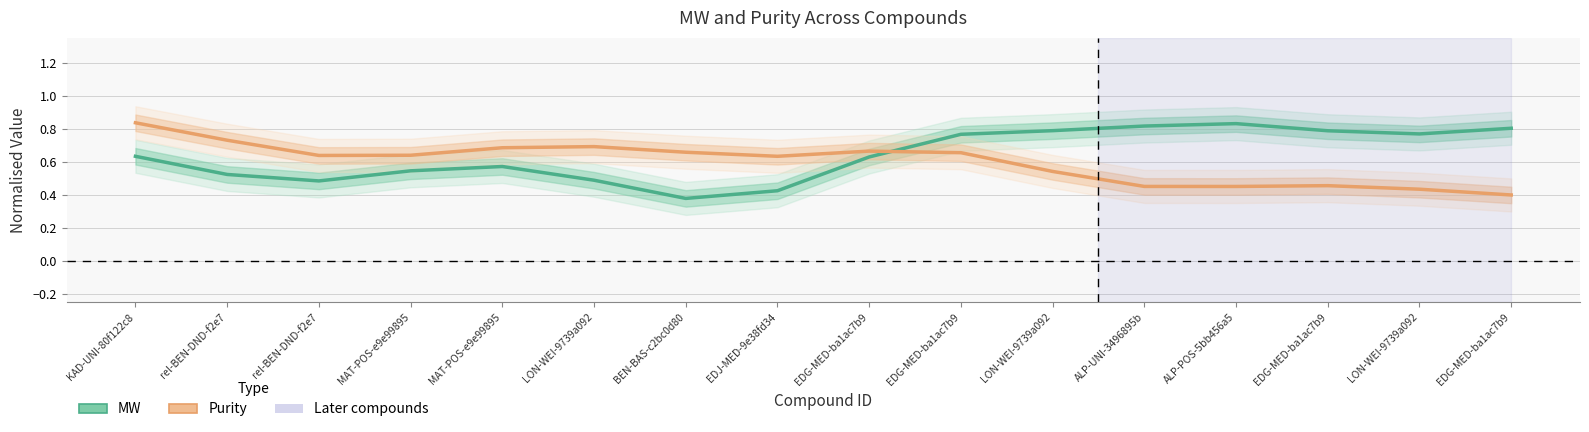

Where is the first local minimum for MW (normalised)?

rel-BEN-DND-f2e7